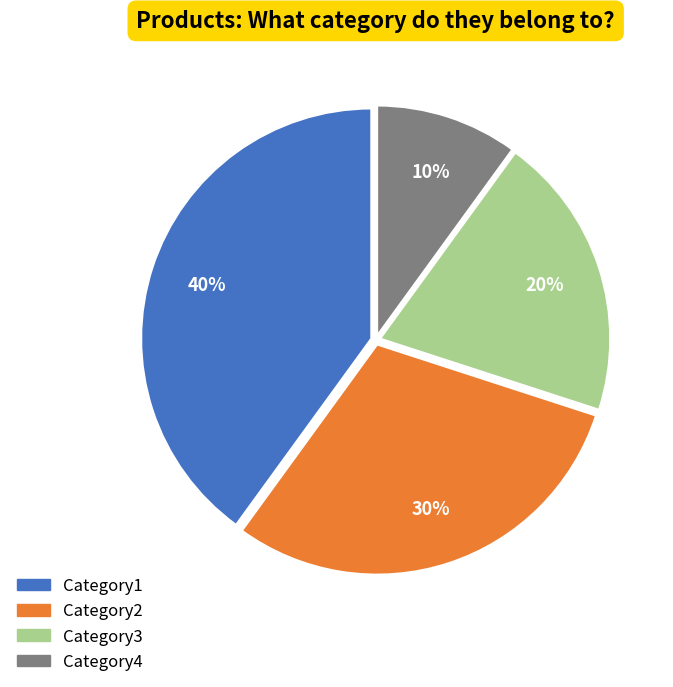

To the nearest percent, what is the difference between the largest and smallest slice percentages?

30%